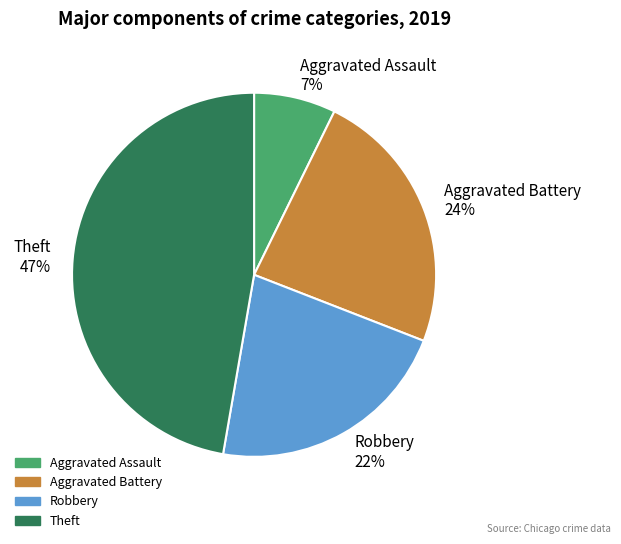

Which slice is the smallest?

Aggravated Assault